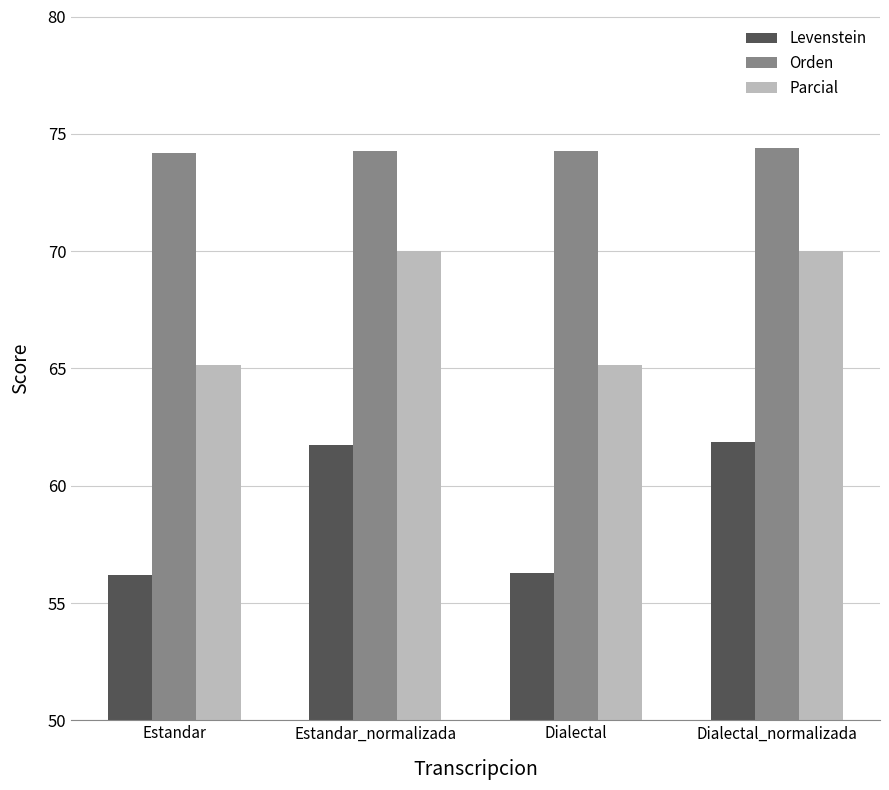

What is the difference between the maximum and minimum values in the Levenstein series?

5.6